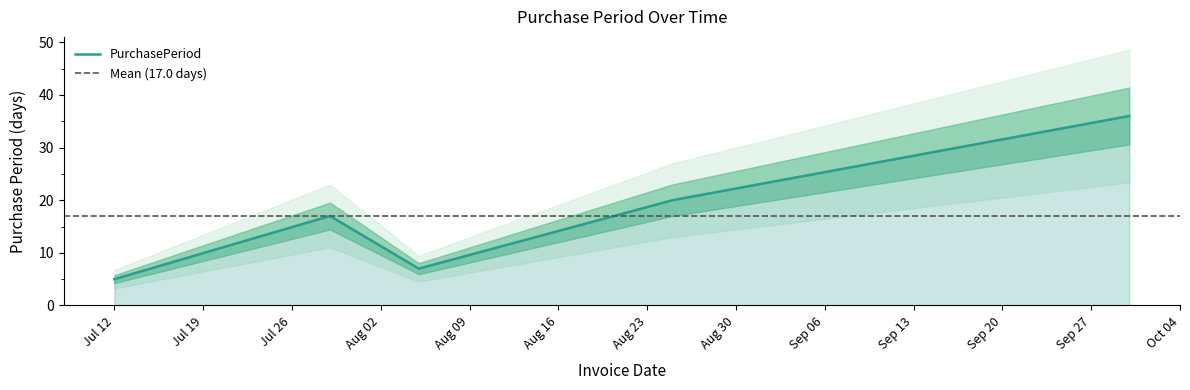

At which category does the data reach its first local valley?

2016-08-05